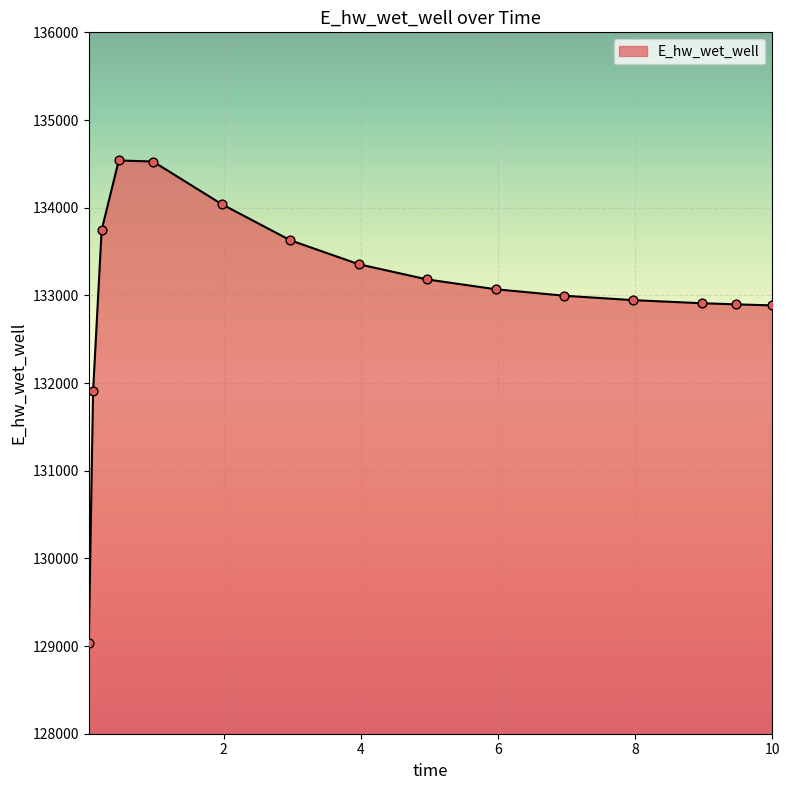

What is the greatest value displayed?

134538.8